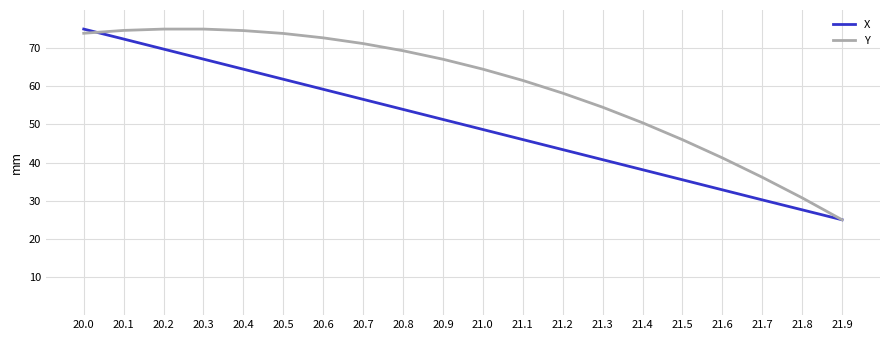

What is the highest value of the Y series?

75.0